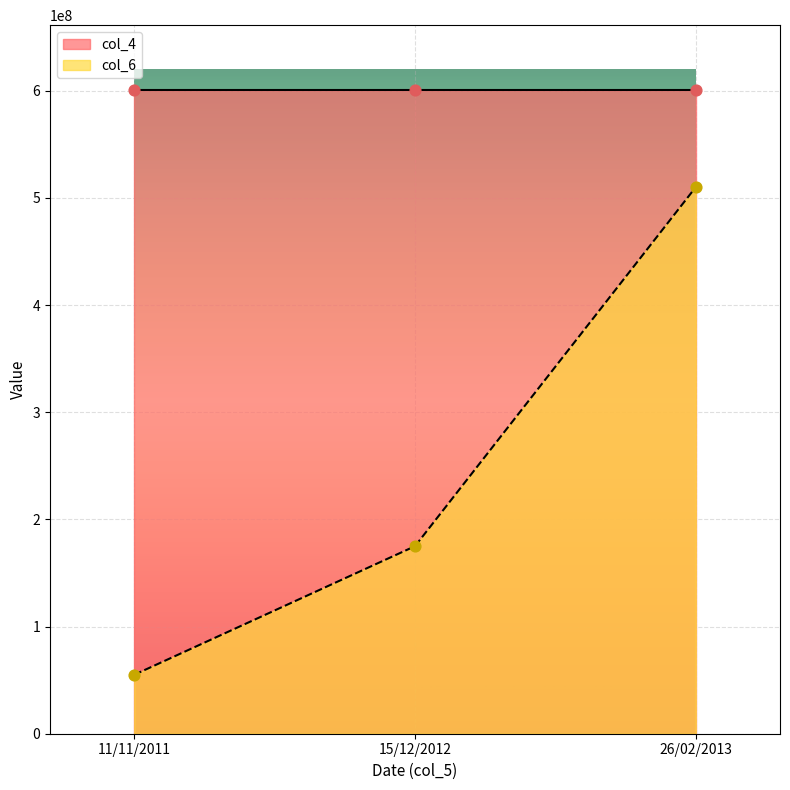

Which series has the largest total across all categories?

col_4